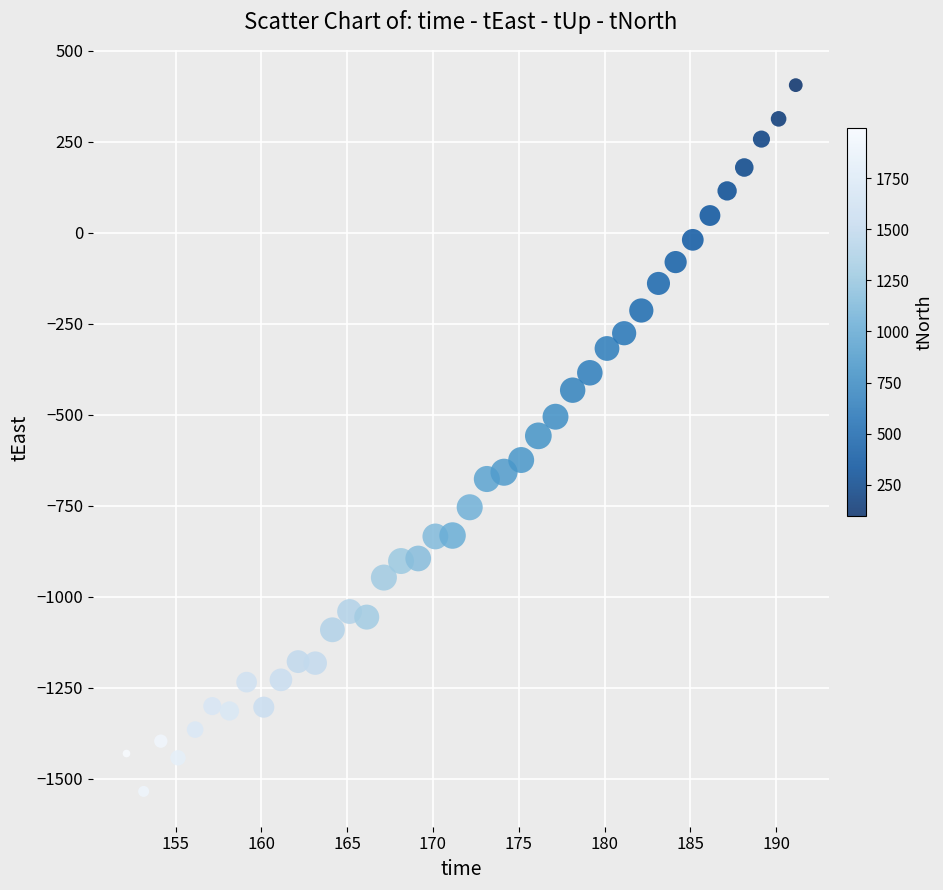

What is the range of X values (max minus min)?

39.0